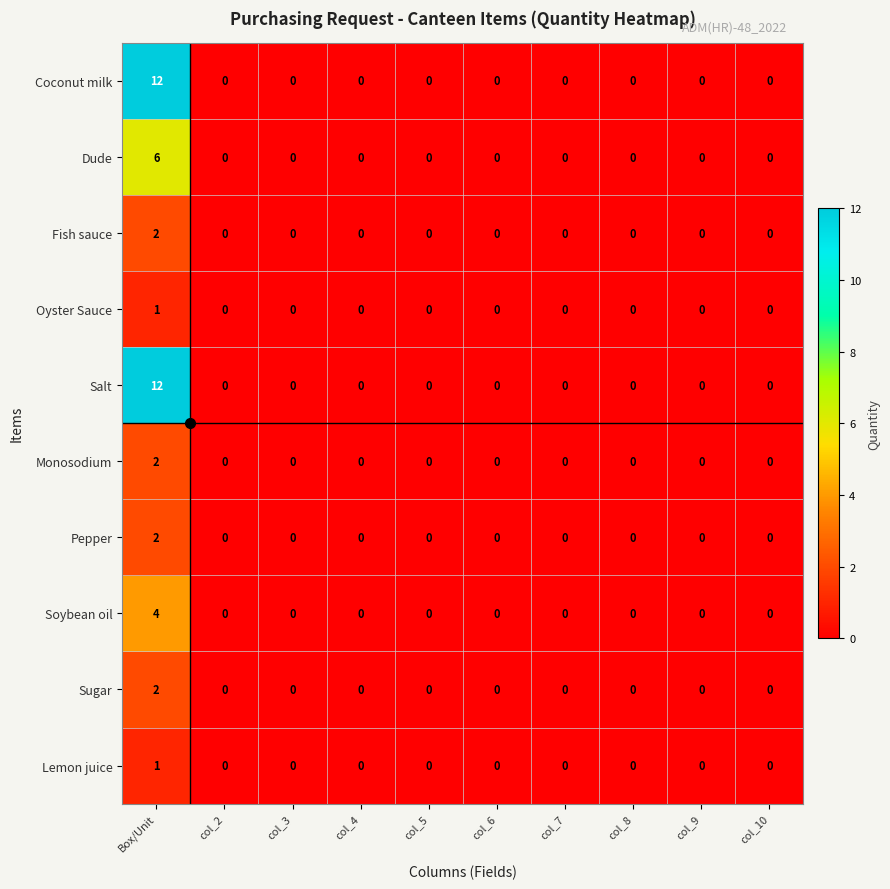

At which category is the sum across all series the highest?

Box/Unit